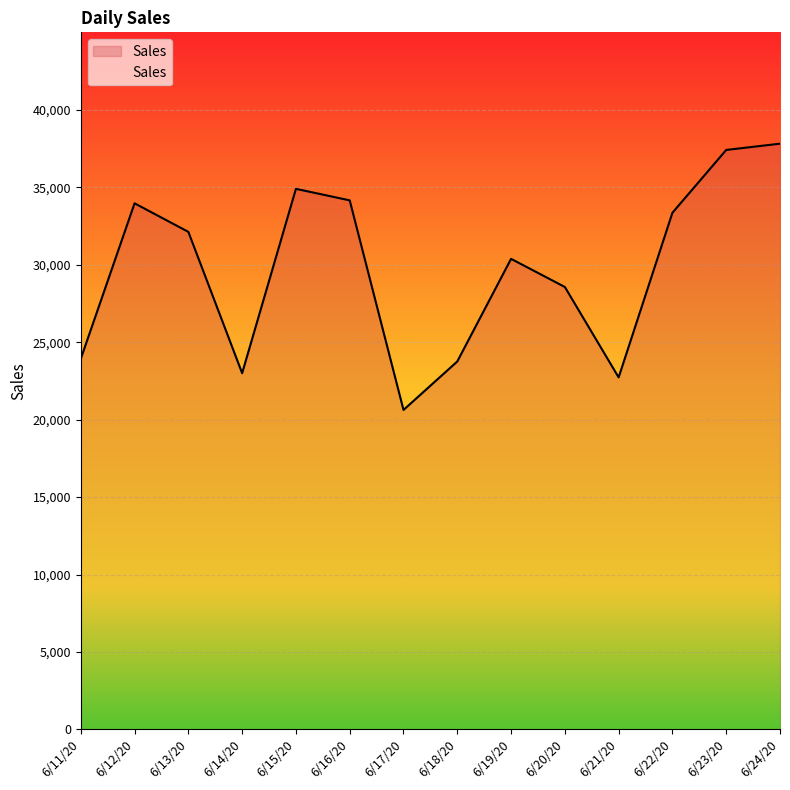

Does the chart display data point markers on the line(s)?

No